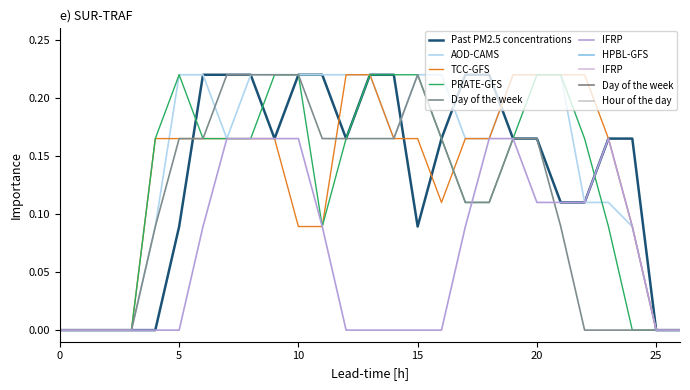

Which series has the largest total across all categories?

AOD-CAMS